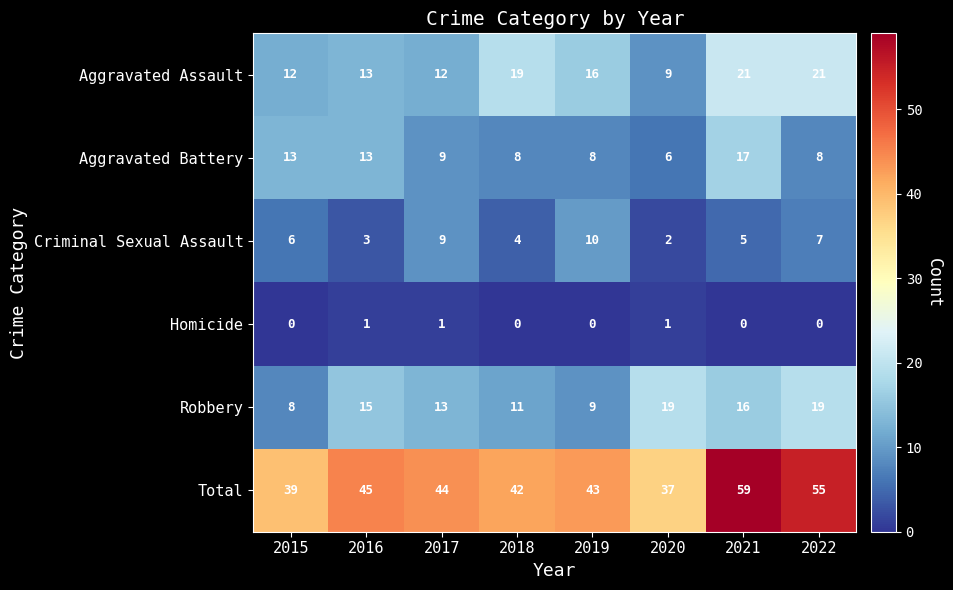

What is the total value across all series at 2015?

78